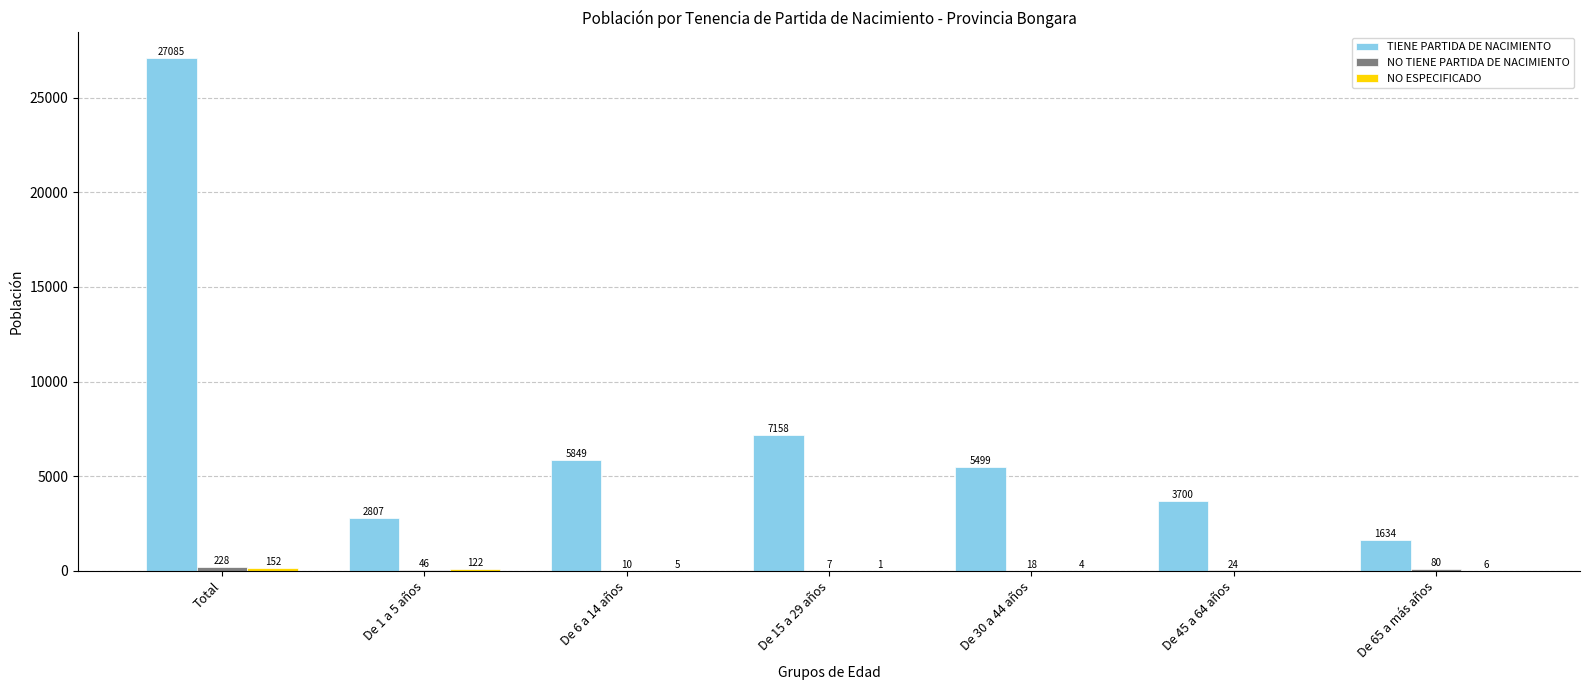

What is the total value across all series at De 15 a 29 años?

7166